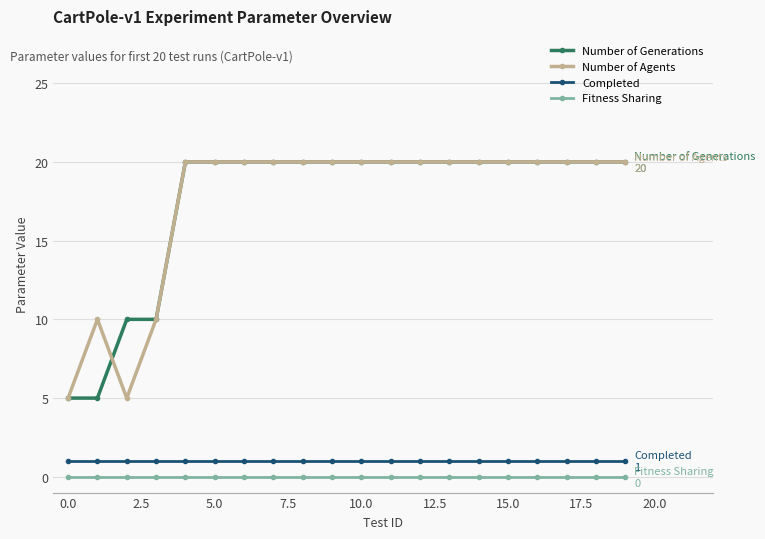

What is the maximum value shown in the chart?

20